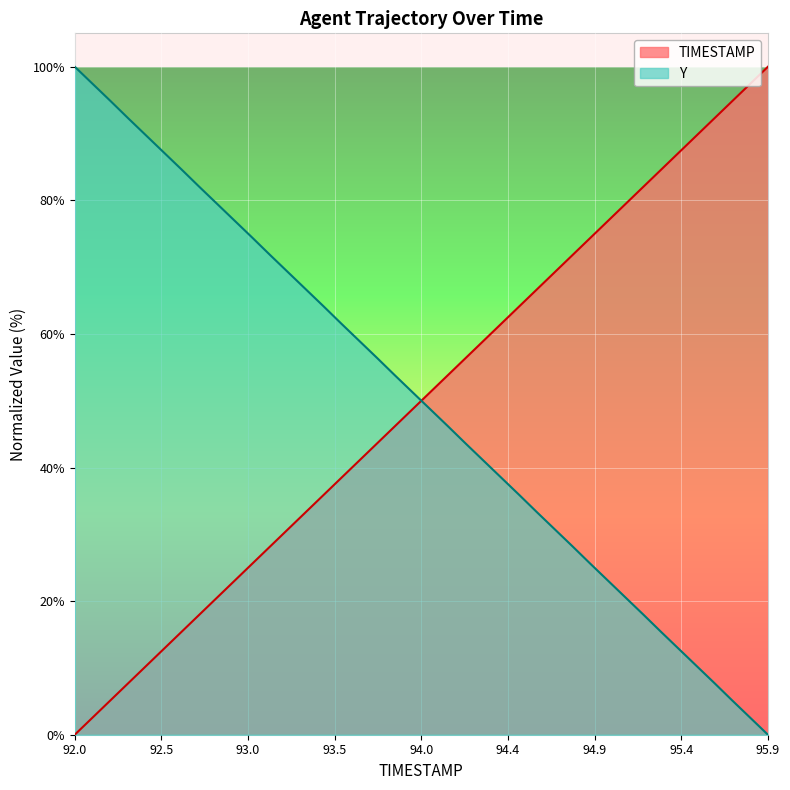

What is the value of the Y point at the 7th from the left?

84.6